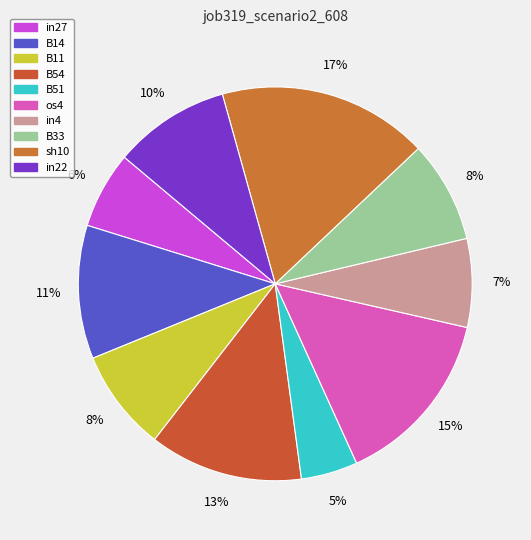

Which category has the smallest portion of the pie?

B51